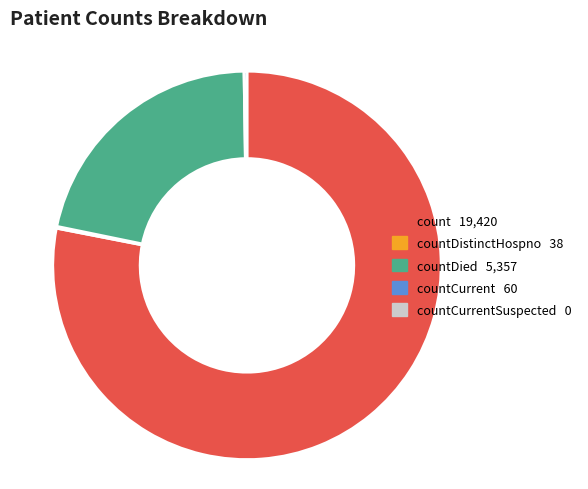

Is there any slice that represents more than half of the pie?

Yes